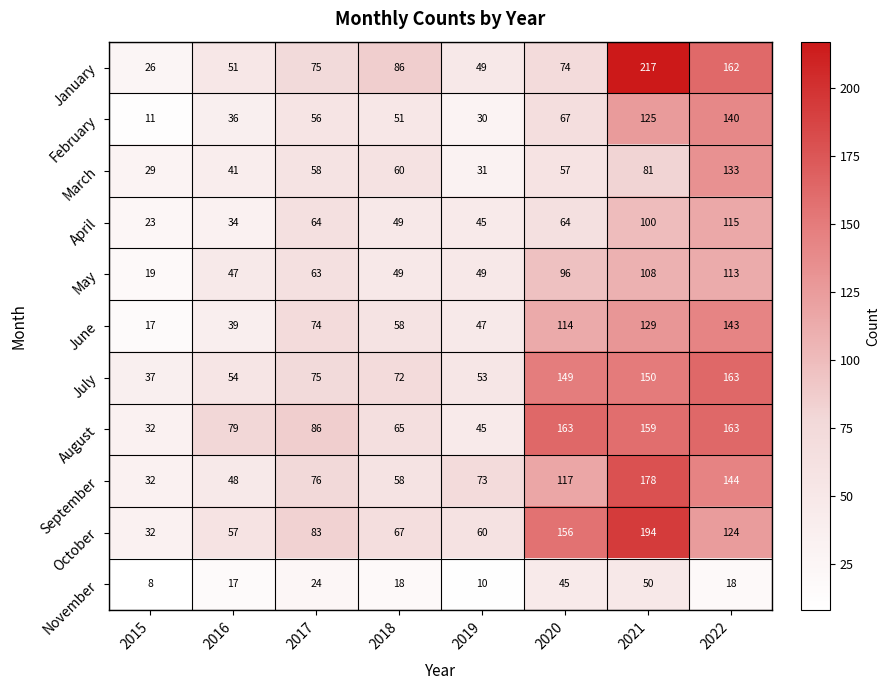

List the labels in order of July value, largest first.

2022, 2021, 2020, 2017, 2018, 2016, 2019, 2015